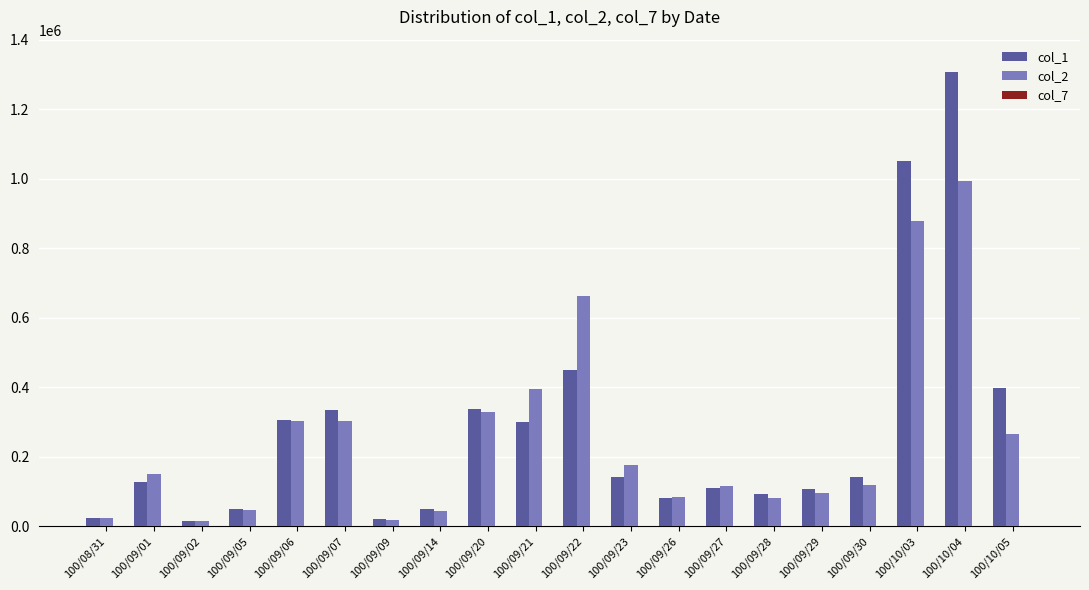

The value of col_1 at 100/09/06 is 305000. True or false?

True